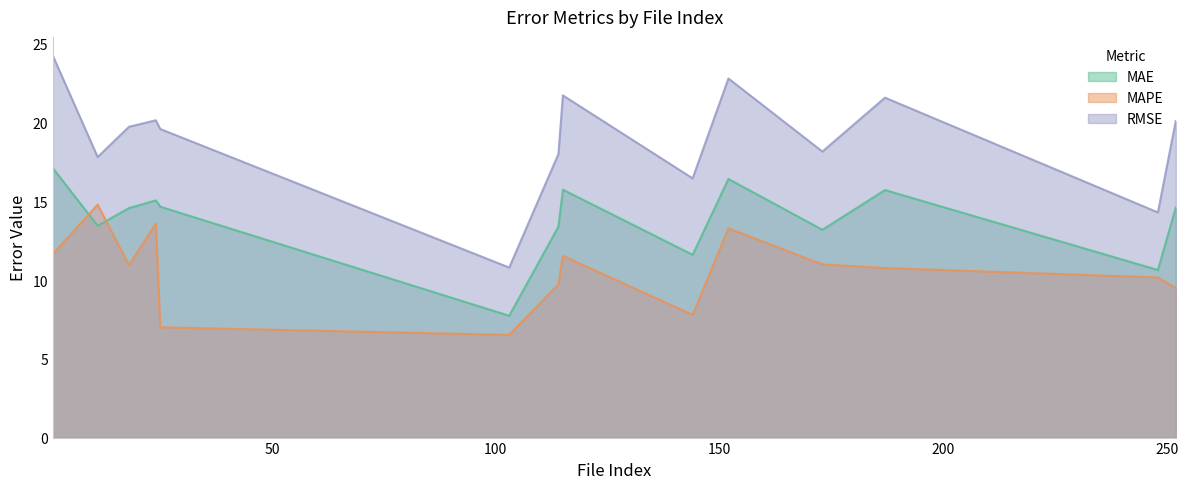

Reading left to right, list all the values displayed in this chart.

MAE: 1=17.1	11=13.5	18=14.6	24=15.1	25=14.7	103=7.7	114=13.4	115=15.7	144=11.6	152=16.4	173=13.2	187=15.7	248=10.6	252=14.6
MAPE: 1=11.7	11=14.8	18=10.9	24=13.6	25=7.0	103=6.5	114=9.7	115=11.5	144=7.8	152=13.3	173=11.0	187=10.8	248=10.2	252=9.5
RMSE: 1=24.2	11=17.8	18=19.7	24=20.1	25=19.6	103=10.8	114=18.0	115=21.7	144=16.5	152=22.8	173=18.2	187=21.6	248=14.3	252=20.1